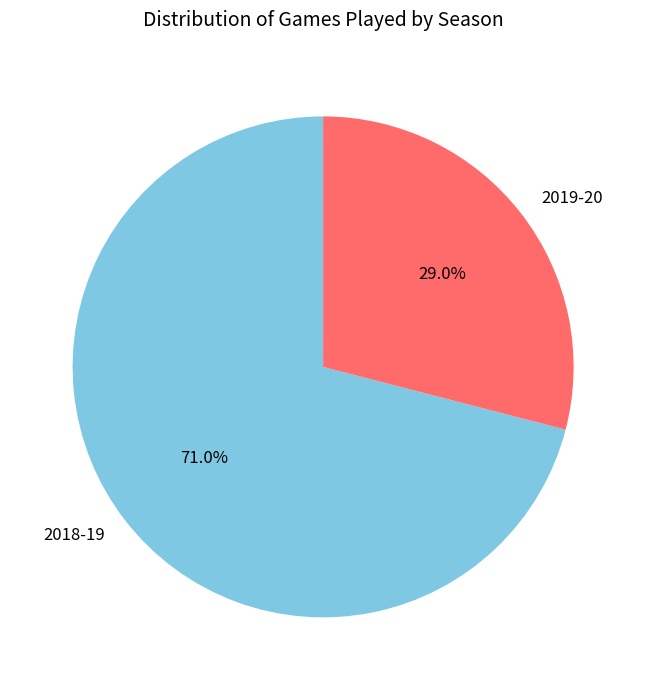

The 2018-19 slice represents 71% of the pie. True or false?

True